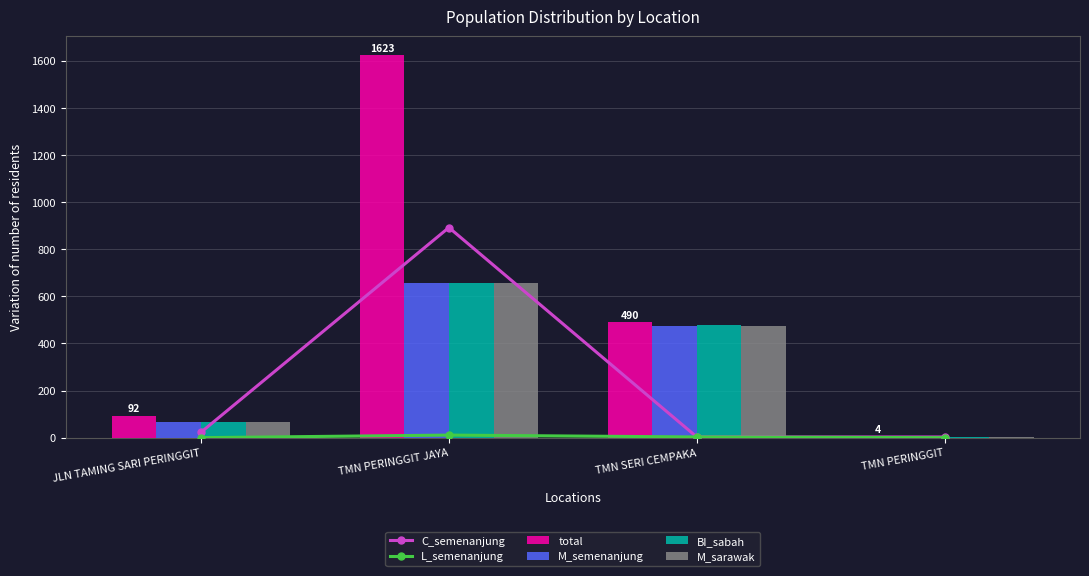

Reading left to right, transcribe all the data shown in this chart.

C_semenanjung: 23	892	3	3
L_semenanjung: 0	11	3	0
total: 92	1623	490	4
M_semenanjung: 66	656	476	1
BI_sabah: 66	656	477	1
M_sarawak: 66	657	476	1